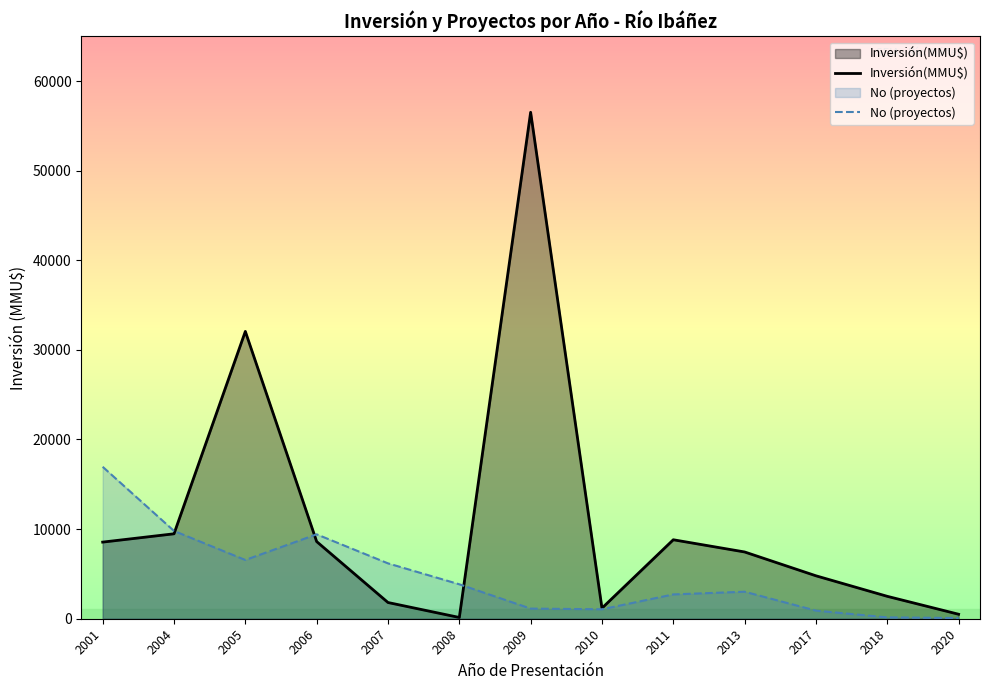

Reading left to right, what are all the values shown in this chart?

Inversión(MMU$): 8550.0	9477.0	32059.0	8610.0	1810.0	141.0	56512.0	1180.0	8812.0	7450.0	4791.0	2500.0	500.0
No (proyectos): 16953.6	9795.4	6555.4	9418.7	6178.6	3842.8	1130.2	1054.9	2712.6	3014.0	904.2	150.7	75.3